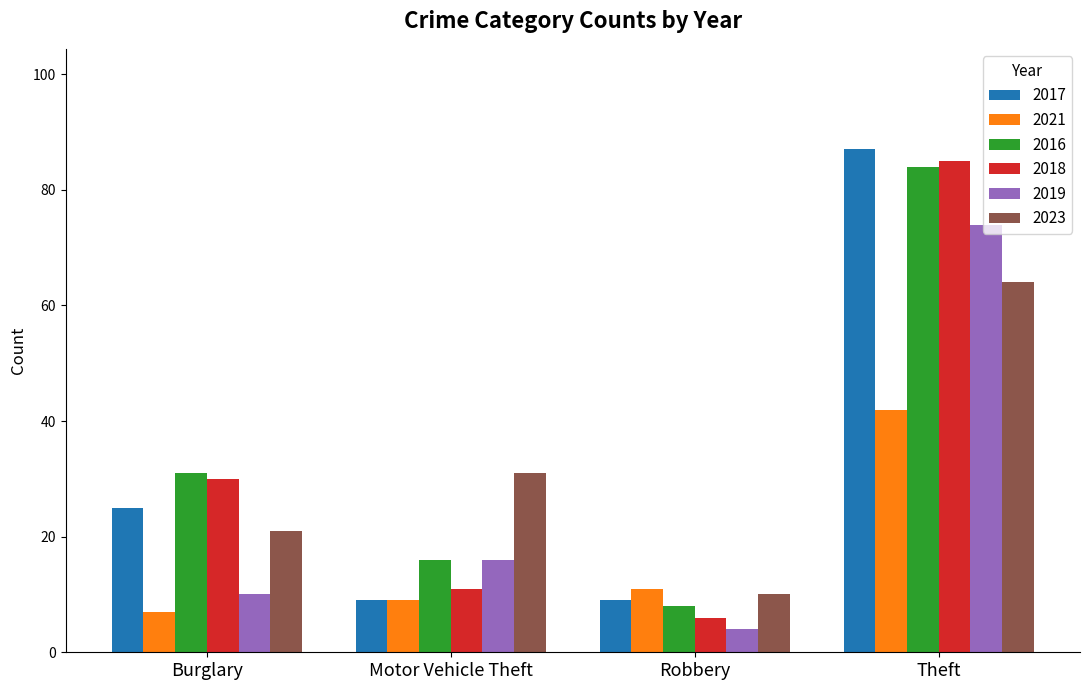

Is it true that 2021 equals 75 at Theft?

False